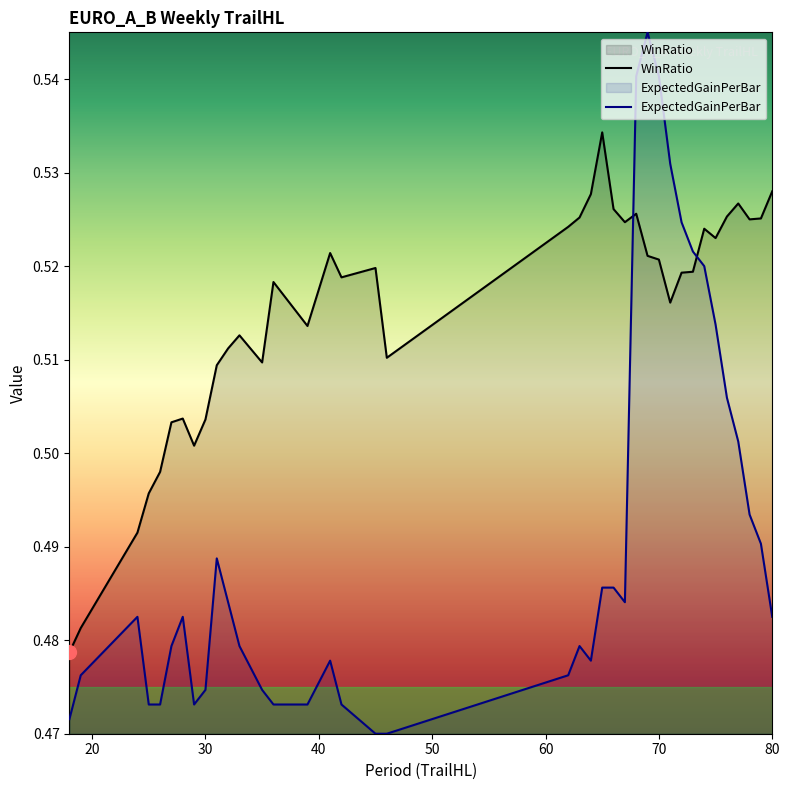

Which series has the widest spread of values?

ExpectedGainPerBar